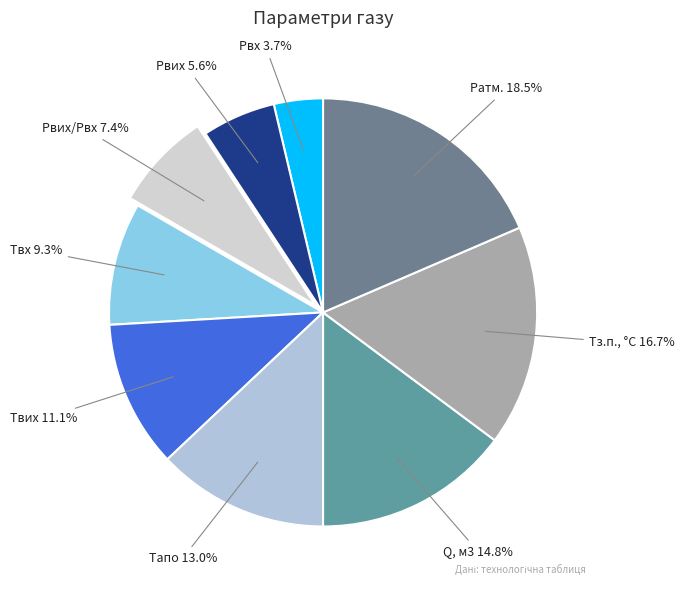

Does Твих represent more than half of the total?

No